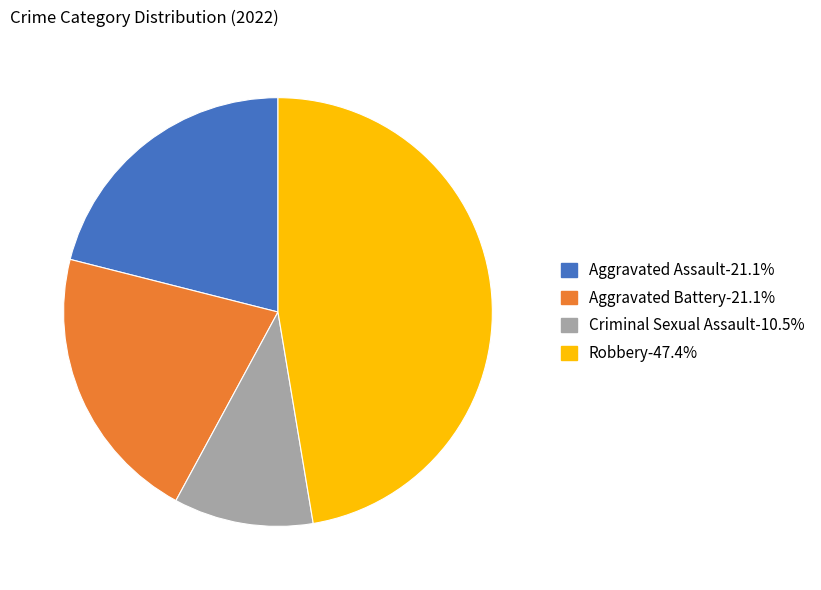

Is the sum of Robbery and Criminal Sexual Assault greater than half?

Yes